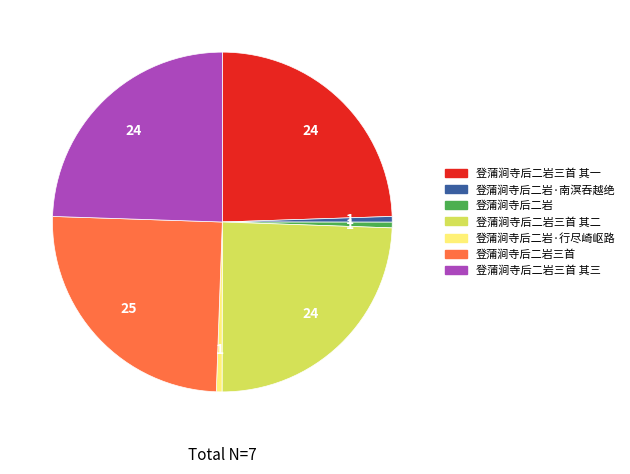

The 登蒲涧寺后二岩三首 其二 slice represents 24% of the pie. True or false?

True